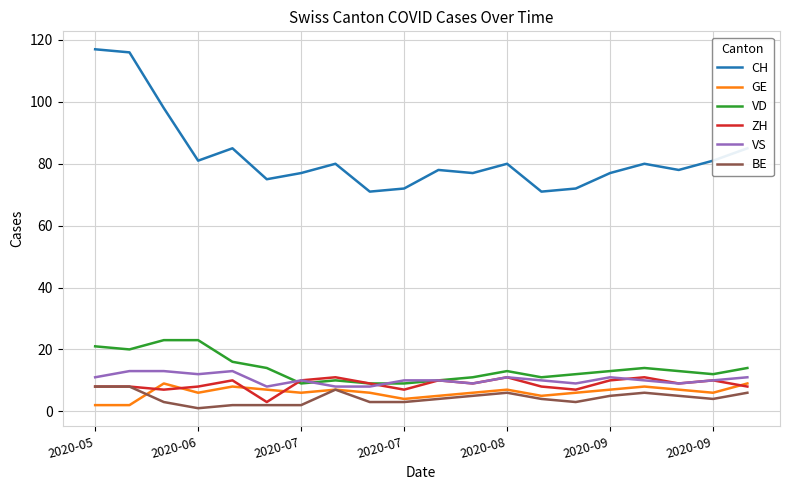

True or false: CH and ZH intersect in this chart.

False